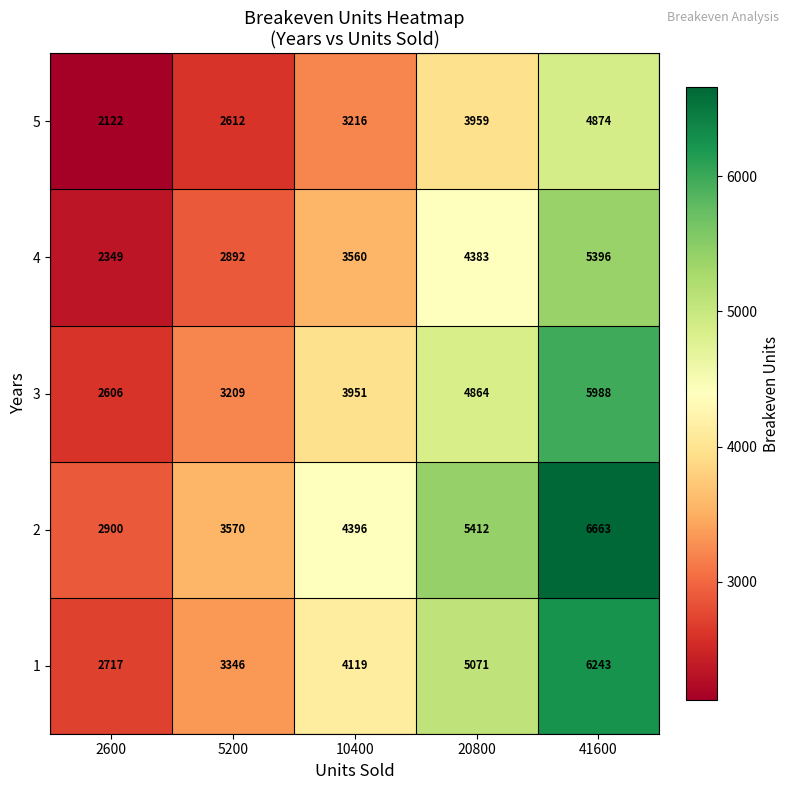

Which series has the largest range (max minus min)?

2